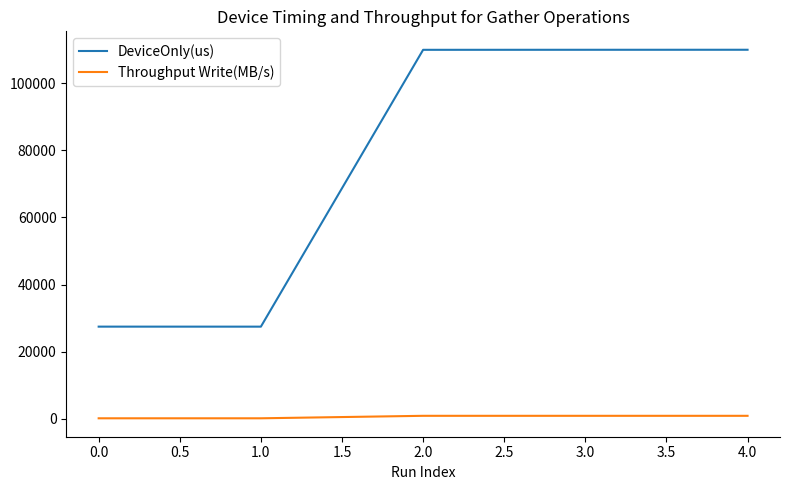

What is the sum of all DeviceOnly(us) values?

384645.5